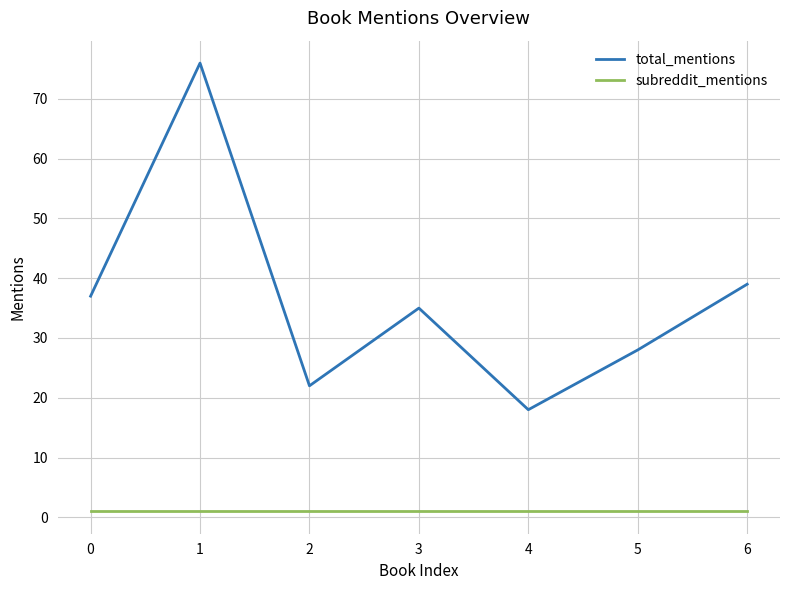

What is the difference between the maximum and minimum values in the total_mentions series?

58